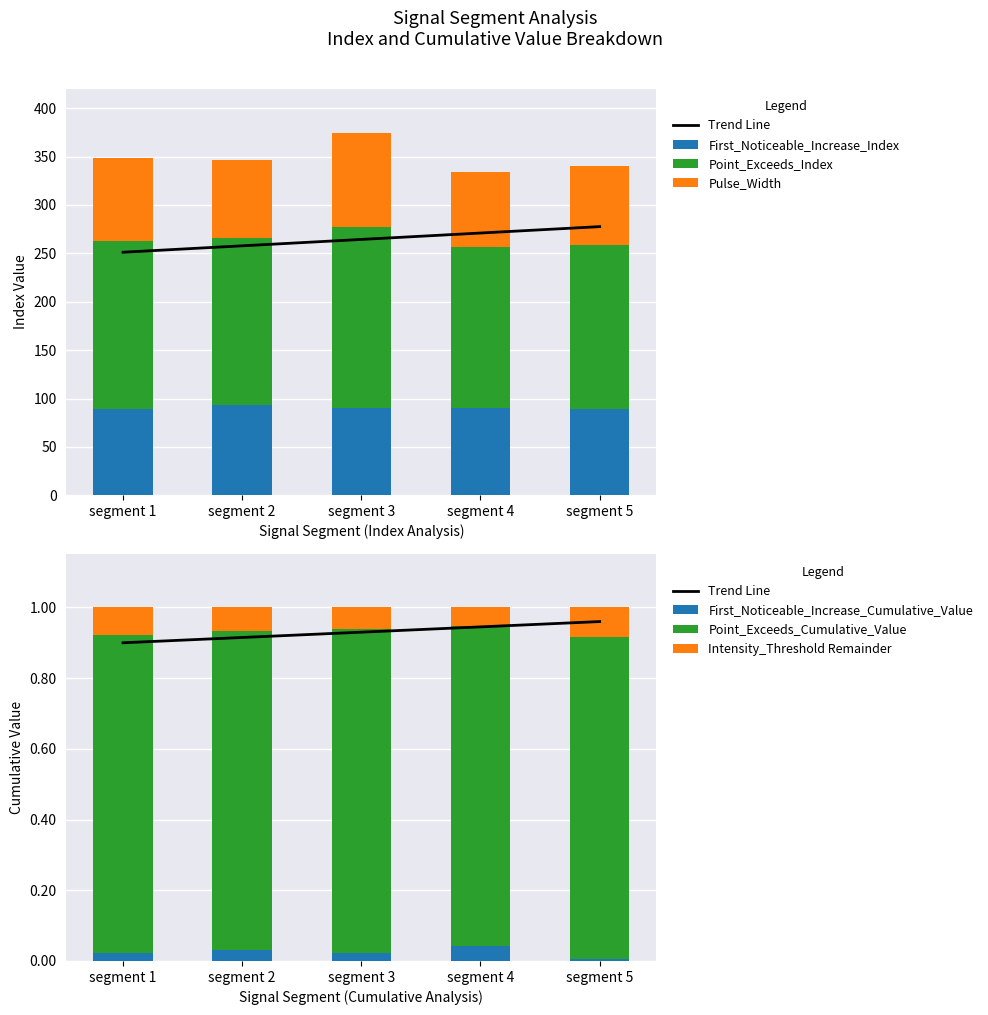

Which series has the widest spread of values?

Point_Exceeds_Index